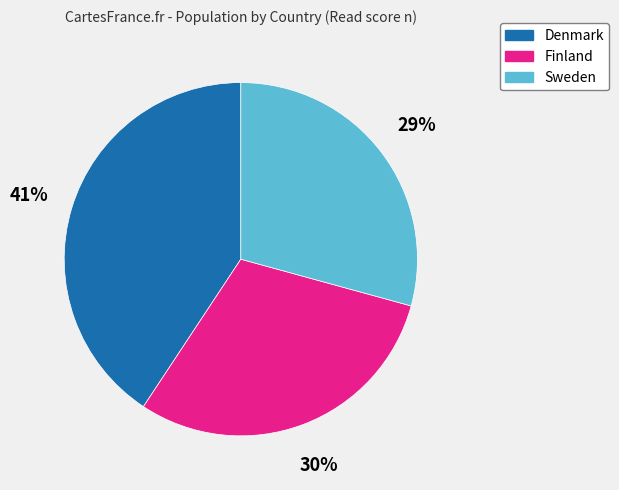

Rank the categories by value from lowest to highest.

Sweden, Finland, Denmark